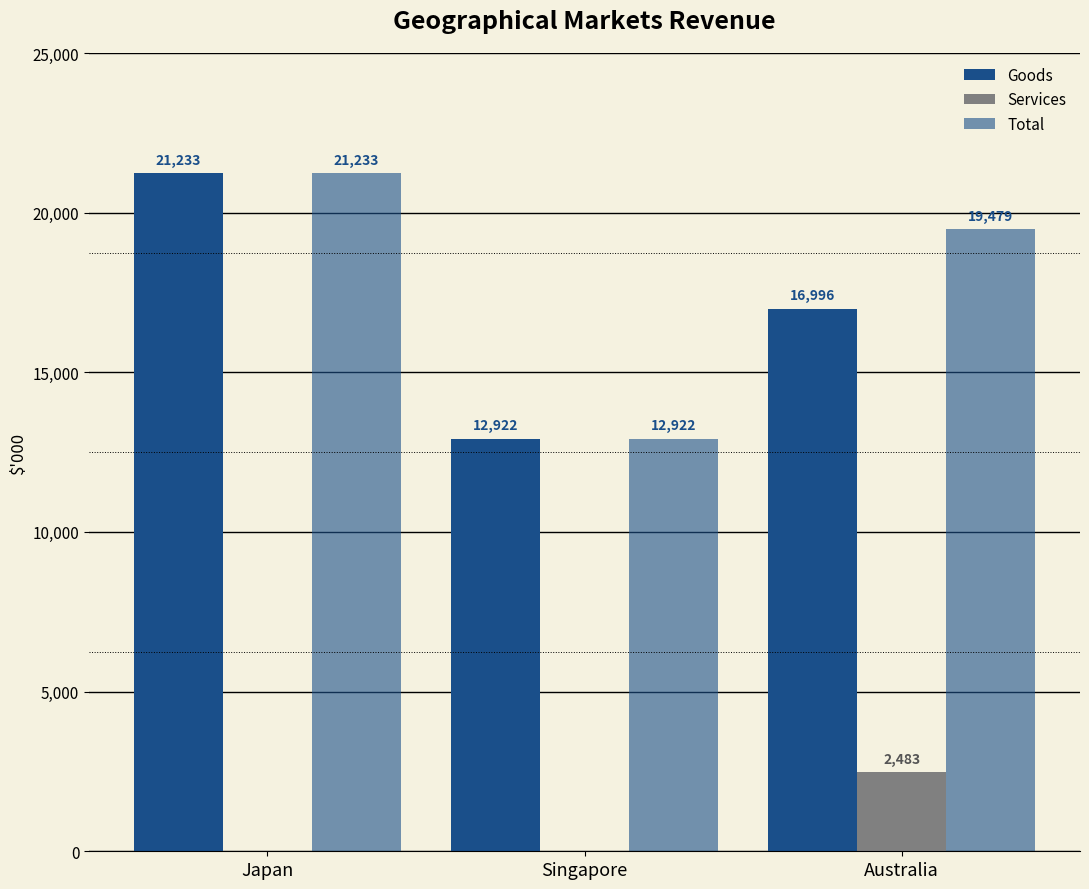

Are the bars horizontal?

No